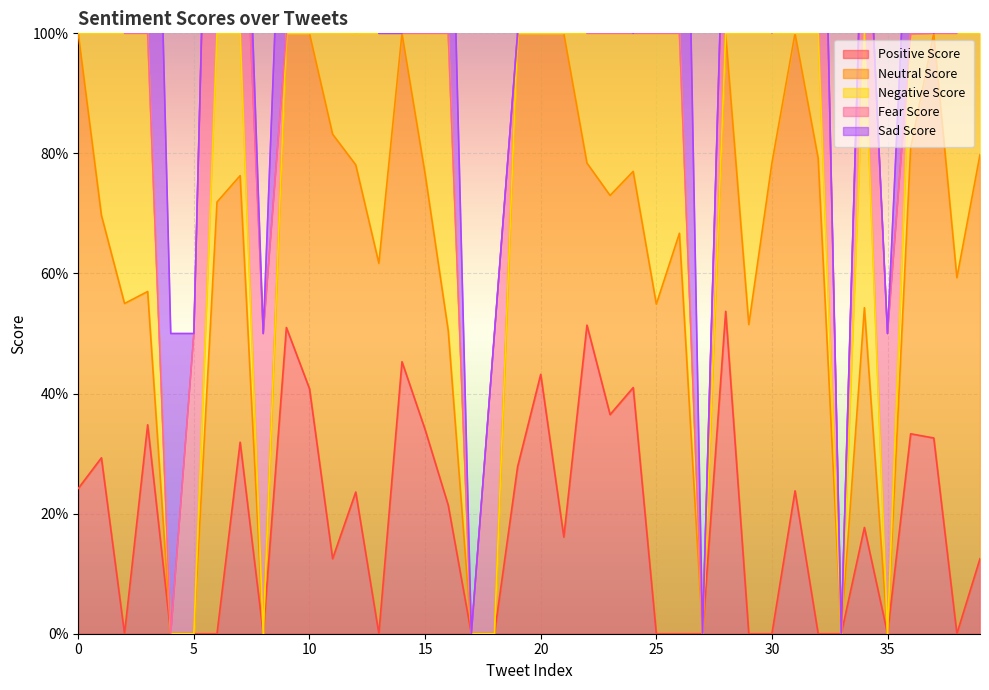

True or false: fear_score and neg_score intersect in this chart.

True